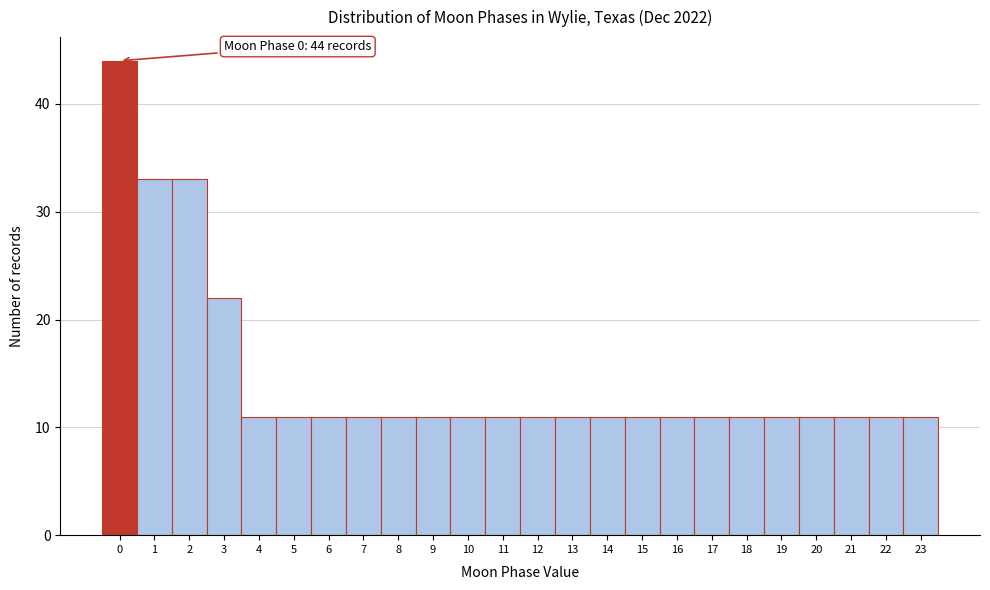

Which range on the x-axis has the tallest bar?

-0.5 to 0.5